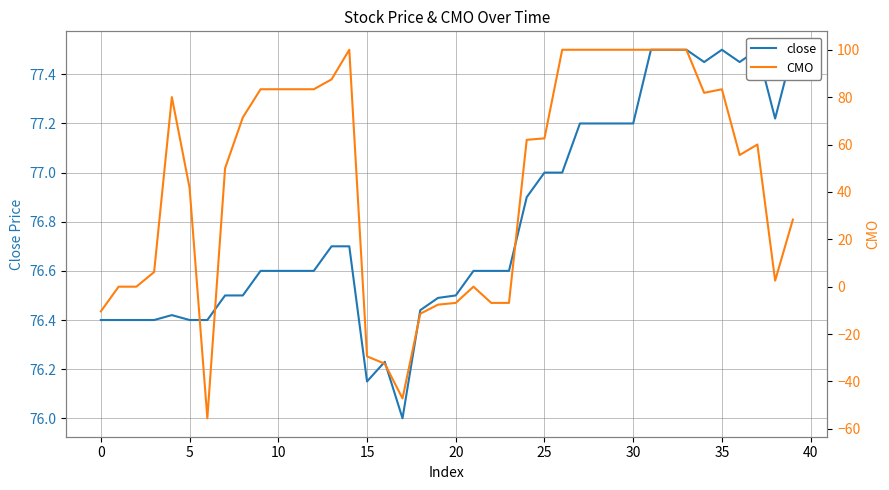

What is the label of the 4th point from the right?

36